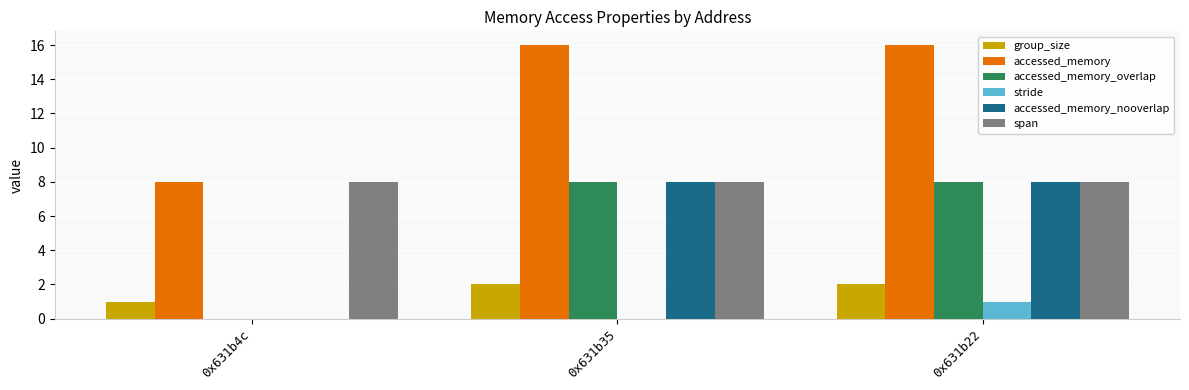

What is the sum of all span values?

24